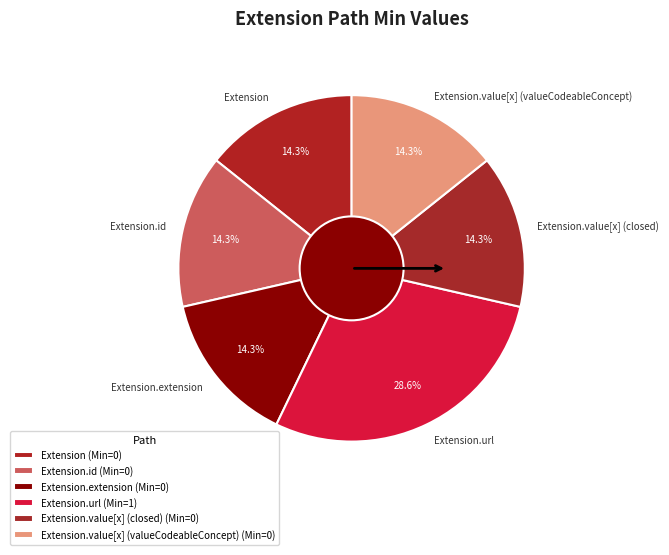

What is the largest slice in the pie chart?

Extension.url